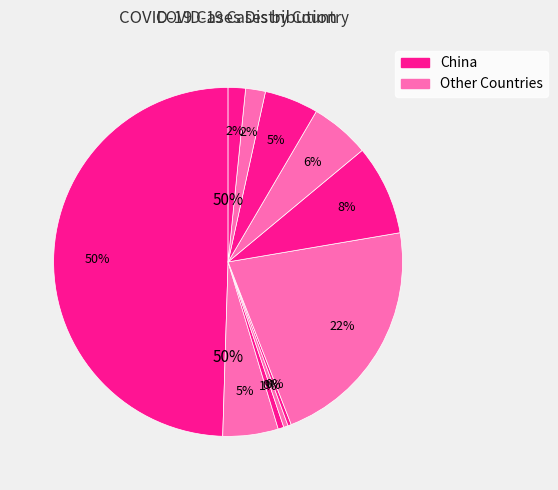

What is the largest slice in the pie chart?

China